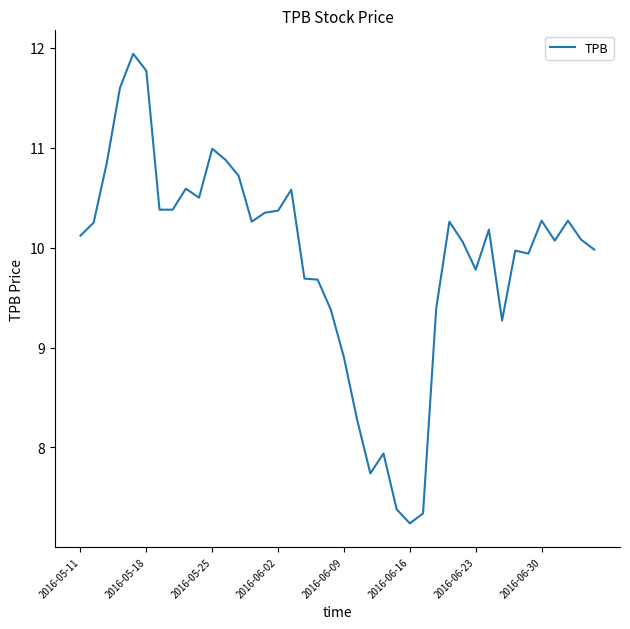

What is the smallest value displayed?

7.2